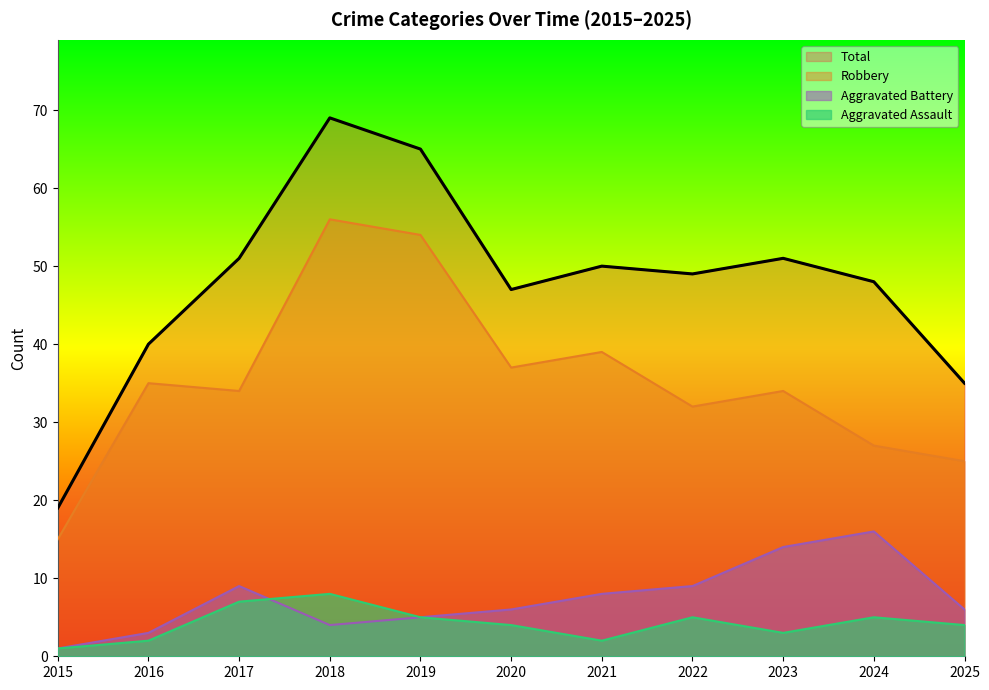

Between 2019 and 2024, which series saw the biggest shift?

Robbery